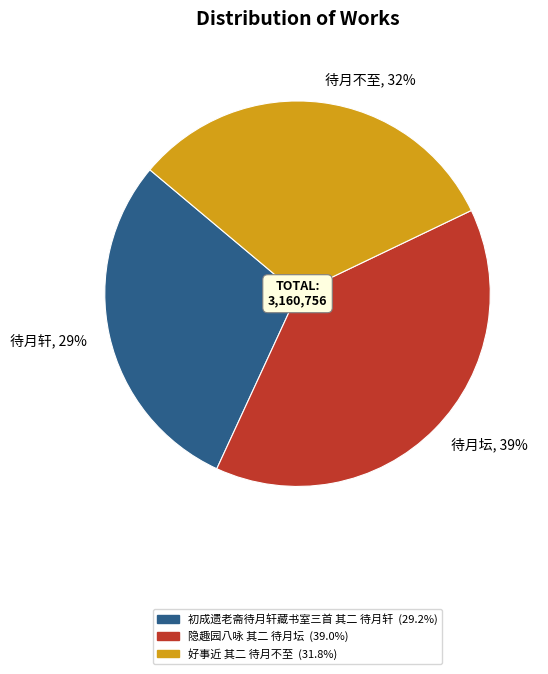

Rank the categories by value from highest to lowest.

待月坛, 39%, 待月不至, 32%, 待月轩, 29%